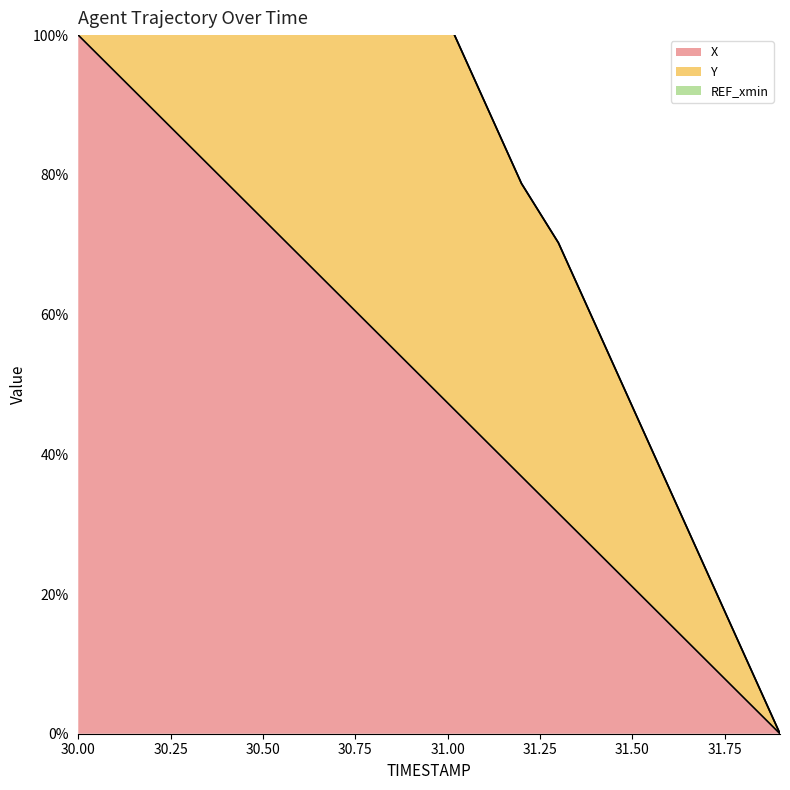

Where does the X series first go above 52?

30.00